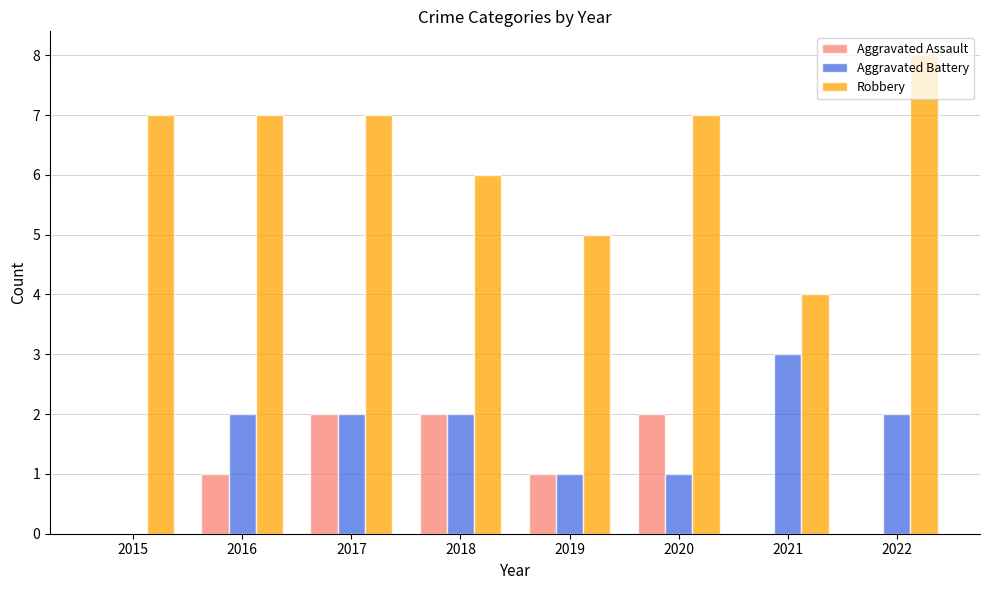

Which series has the largest total across all categories?

Robbery